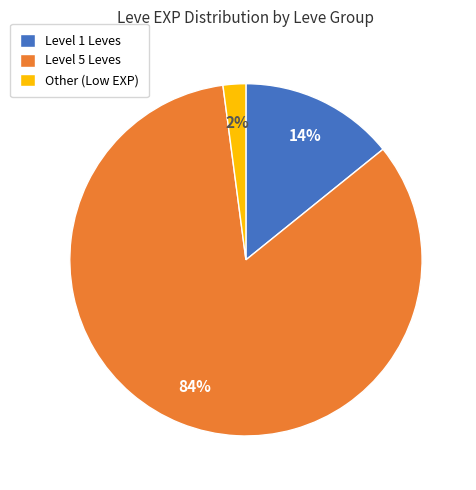

What is the largest slice in the pie chart?

Level 5 Leves